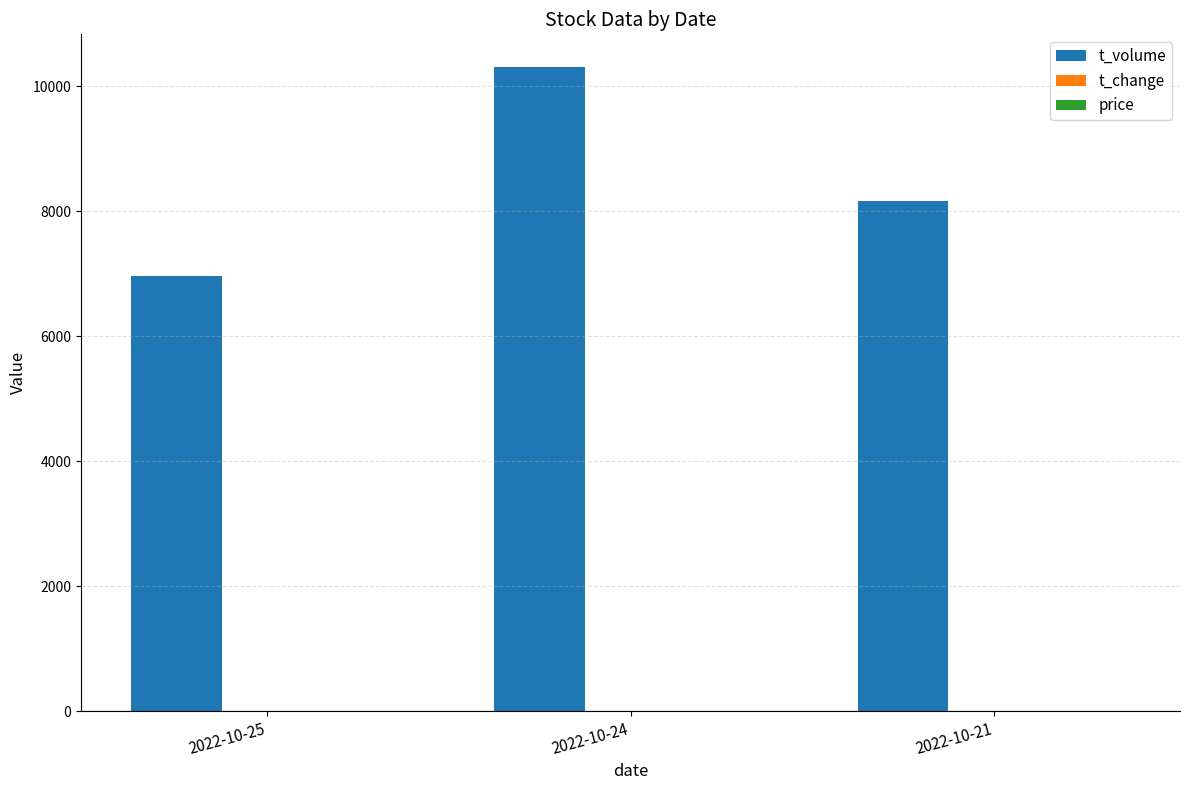

At which label is t_volume closest to 8638?

2022-10-21